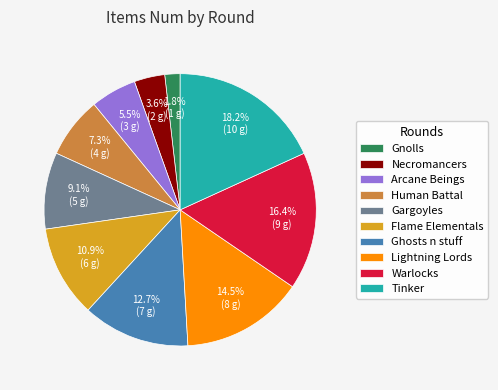

Rank the categories by value from lowest to highest.

Gnolls, Necromancers, Arcane Beings, Human Battal, Gargoyles, Flame Elementals, Ghosts n stuff, Lightning Lords, Warlocks, Tinker